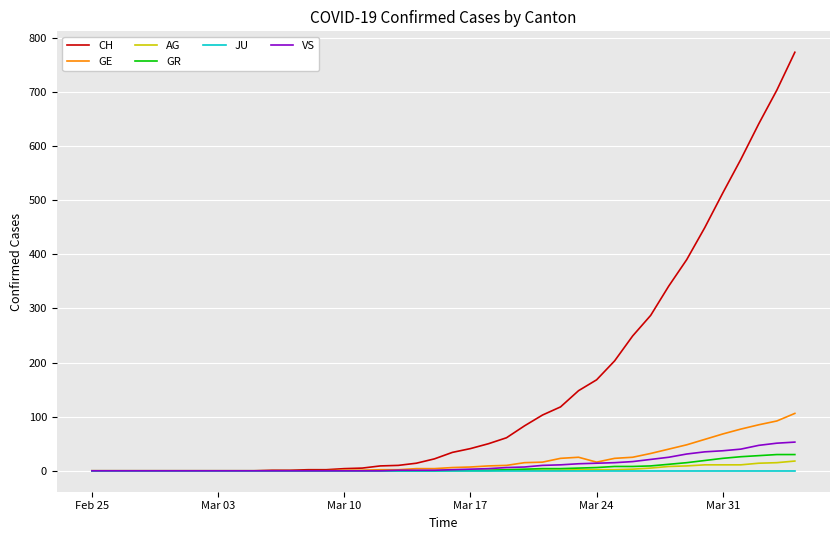

What is the maximum value for CH?

773